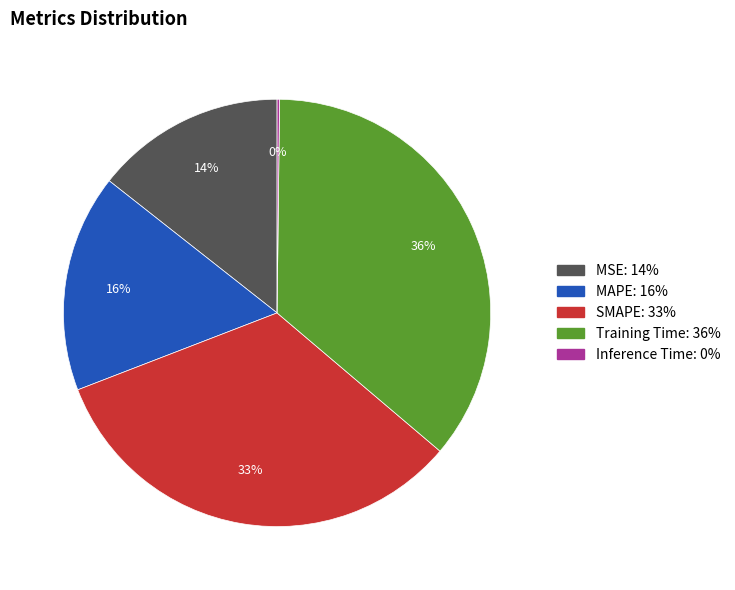

What is the largest slice in the pie chart?

Training Time